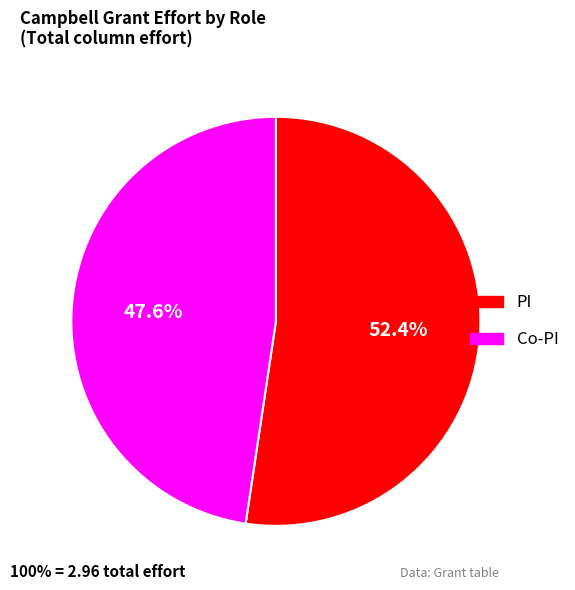

Approximately how many times larger is the value at Co-PI compared to PI?

0.9